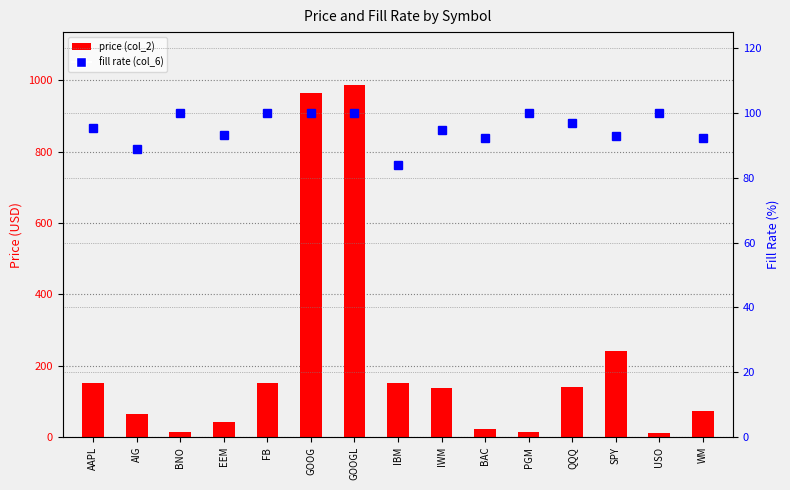

Read the fill rate (col_6) value at BAC.

92.2